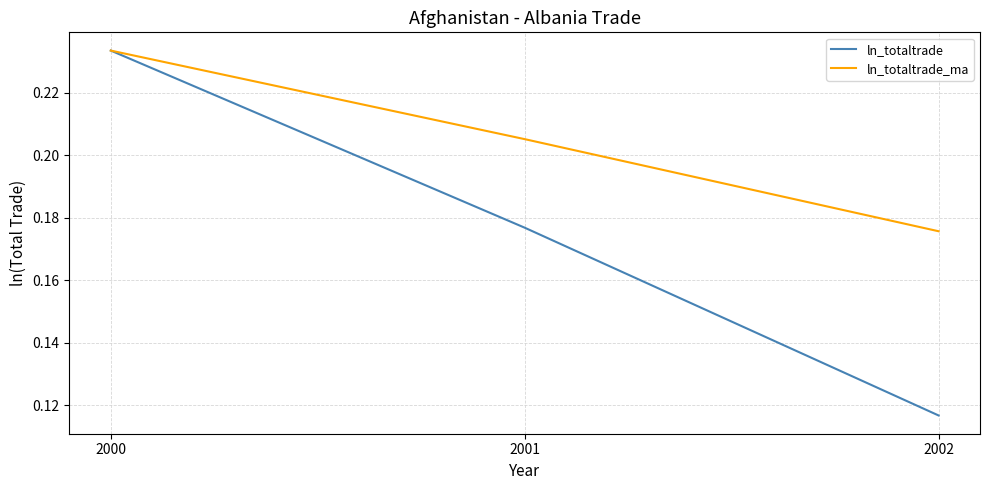

Between 2000 and 2002, which series saw the biggest shift?

ln_totaltrade